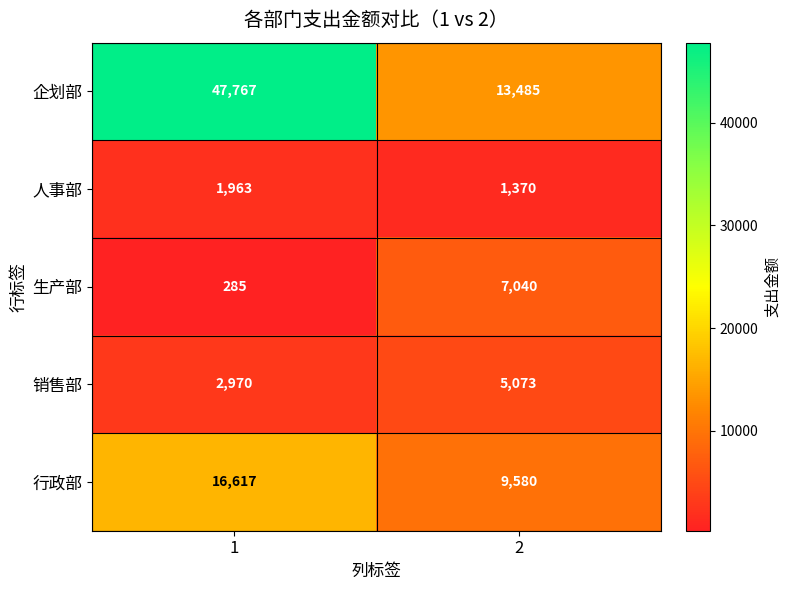

What is the sum of all 销售部 values?

8043